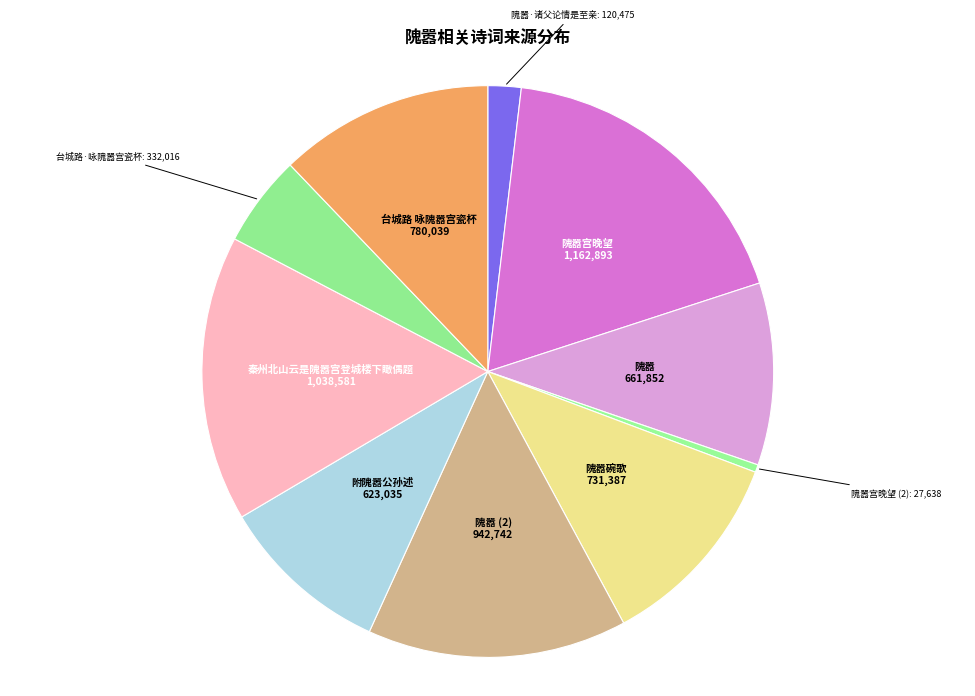

What is the ratio of the value at 台城路·咏隗嚣宫瓷杯 to the value at 隗嚣宫晚望?

0.3